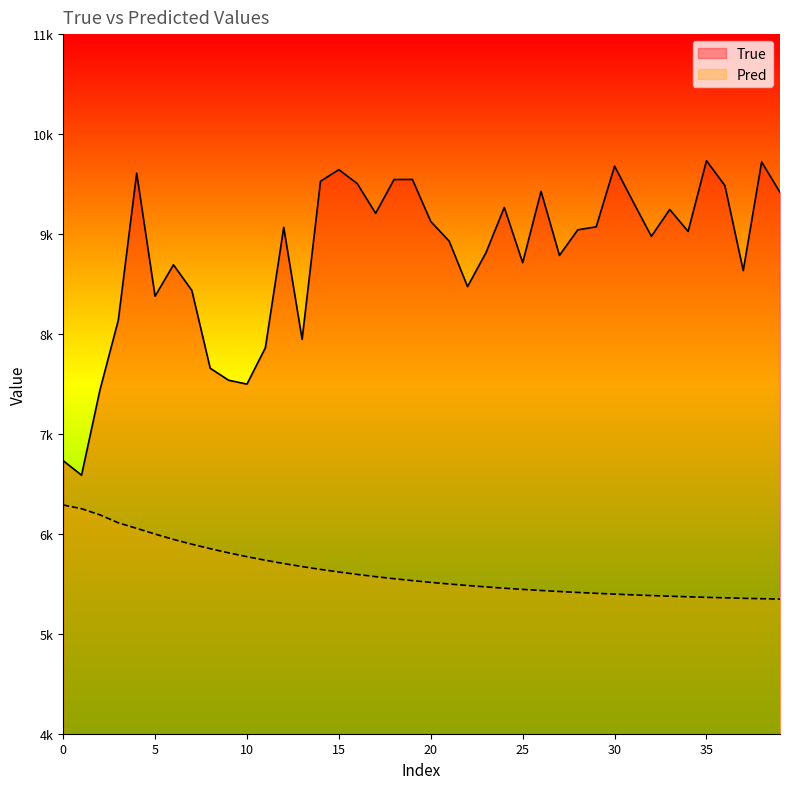

What is the greatest value displayed?

9733.0